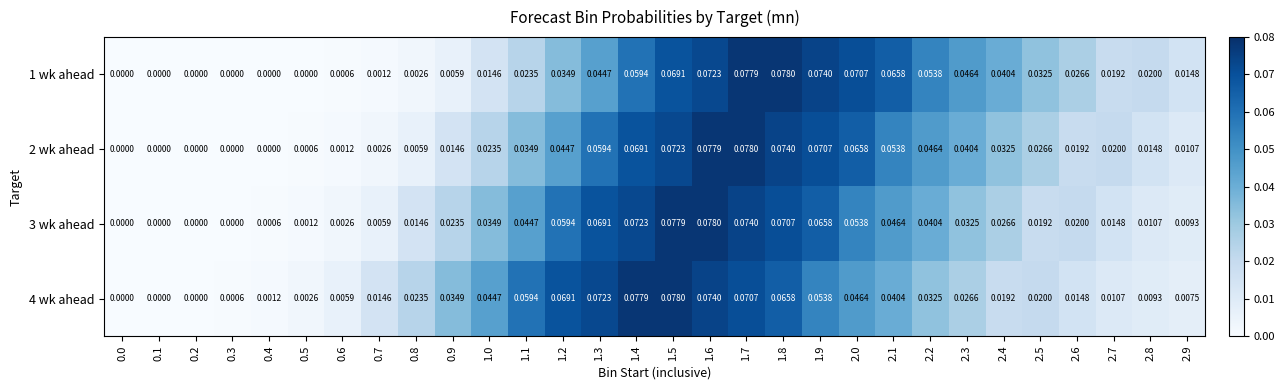

Which series has the largest range (max minus min)?

1 wk ahead